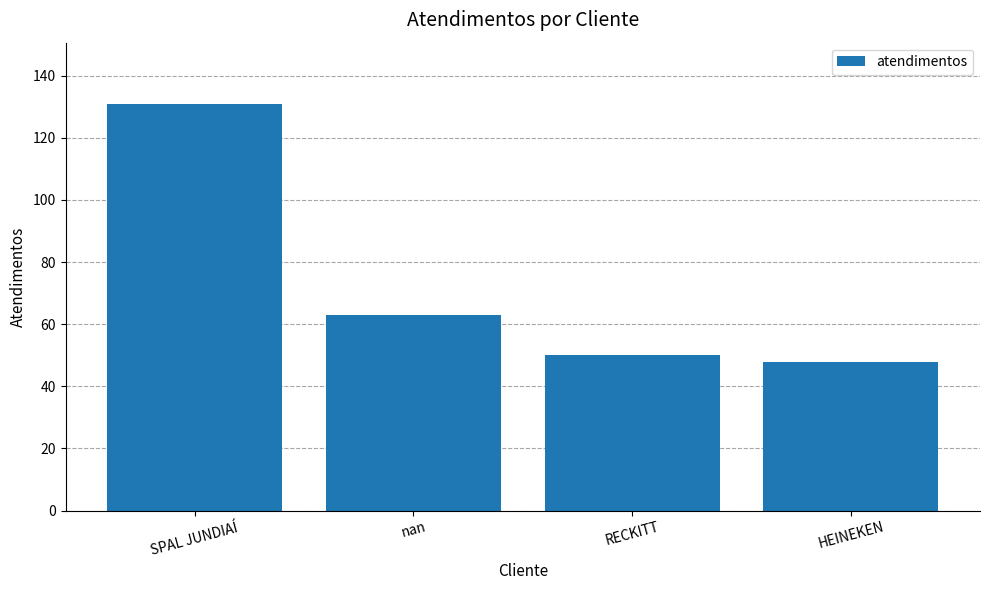

What is the label of the 1st bar from the right?

HEINEKEN